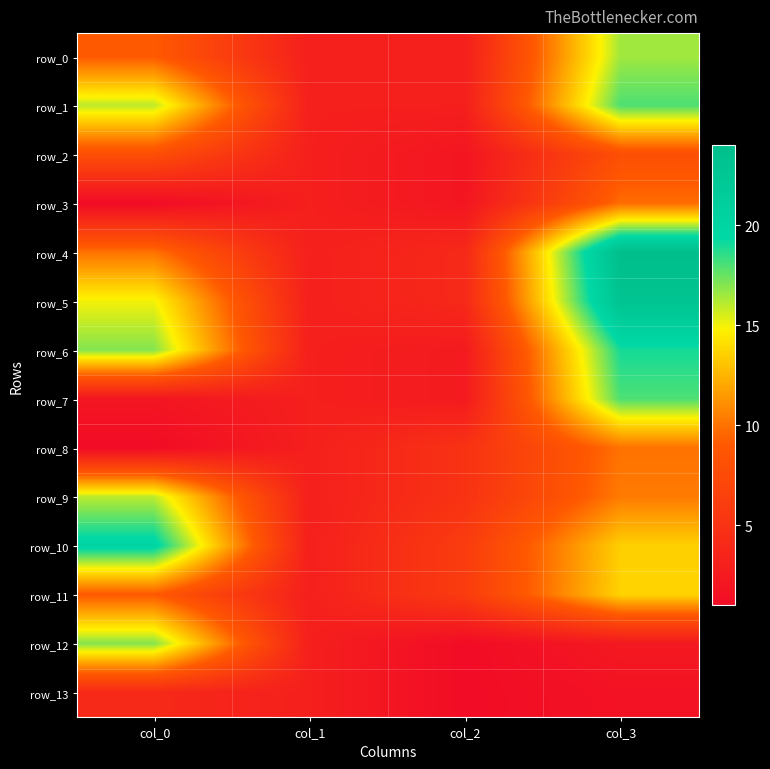

How many data points in row_0 are above 9?

1